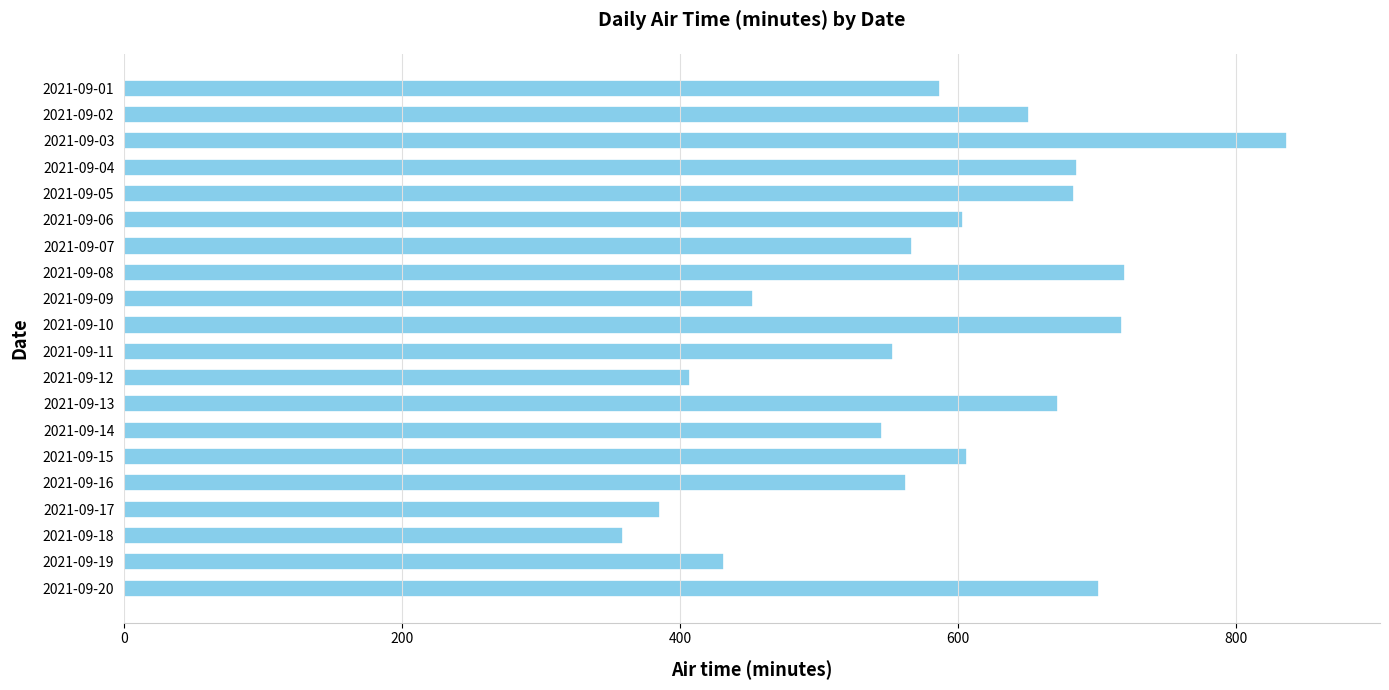

What is the difference between the second highest and minimum values?

361.6